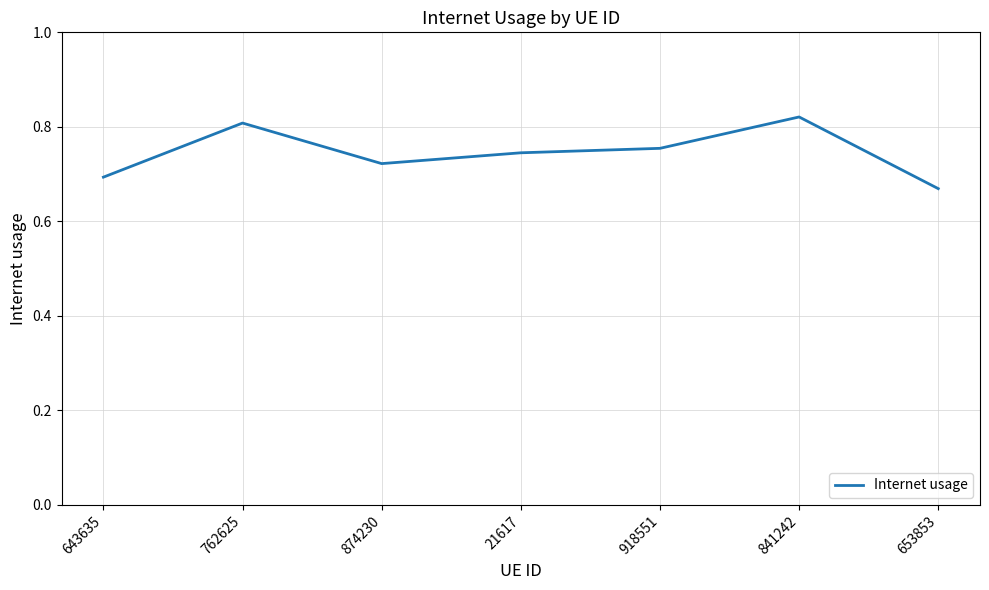

What is the sum of all values?

5.2